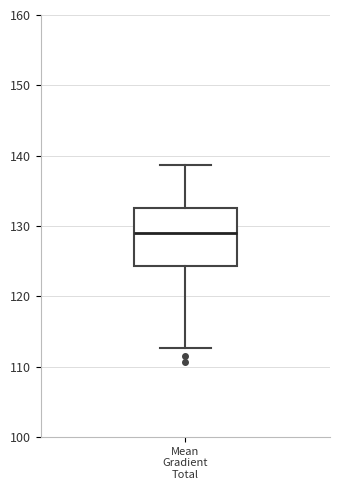

Transcribe this box plot: give where the median line is, the range the box spans, and where the two whiskers end, as read against the y-axis. The values are not printed on the chart, so give them approximately, as read against the axis.

median 129, box 124 to 133, whiskers 113 to 139